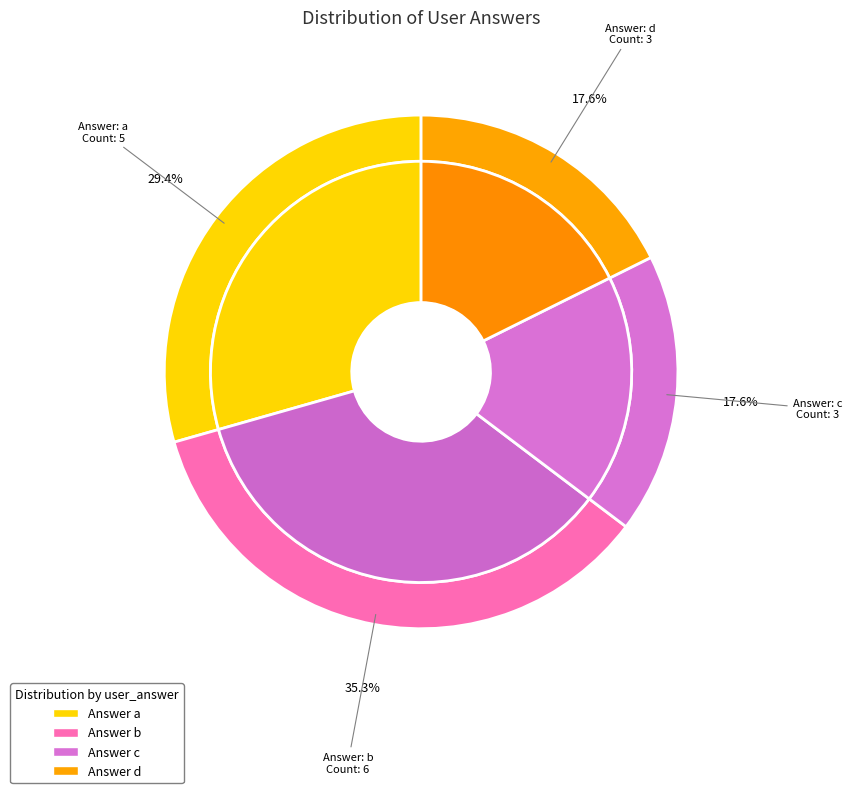

Is there a majority slice in this chart?

No